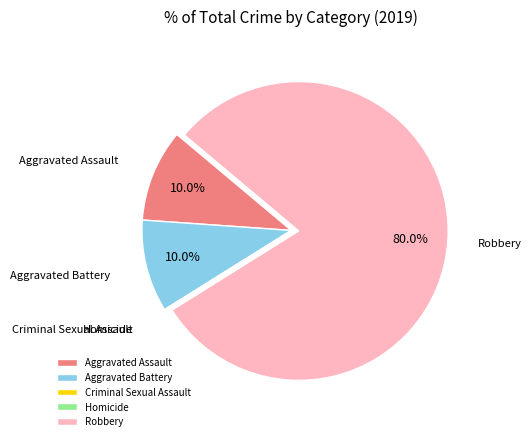

Which category has the biggest portion of the pie?

Robbery